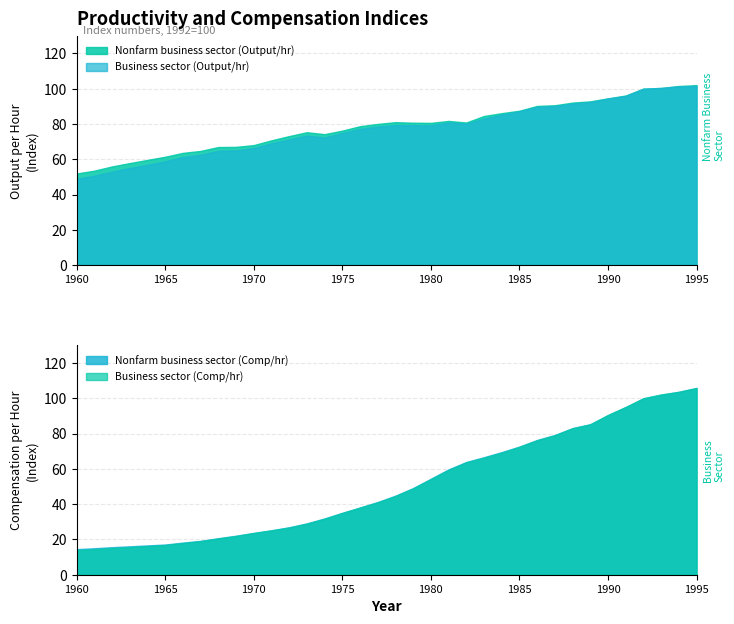

Which label corresponds to the smallest value in the chart?

1960